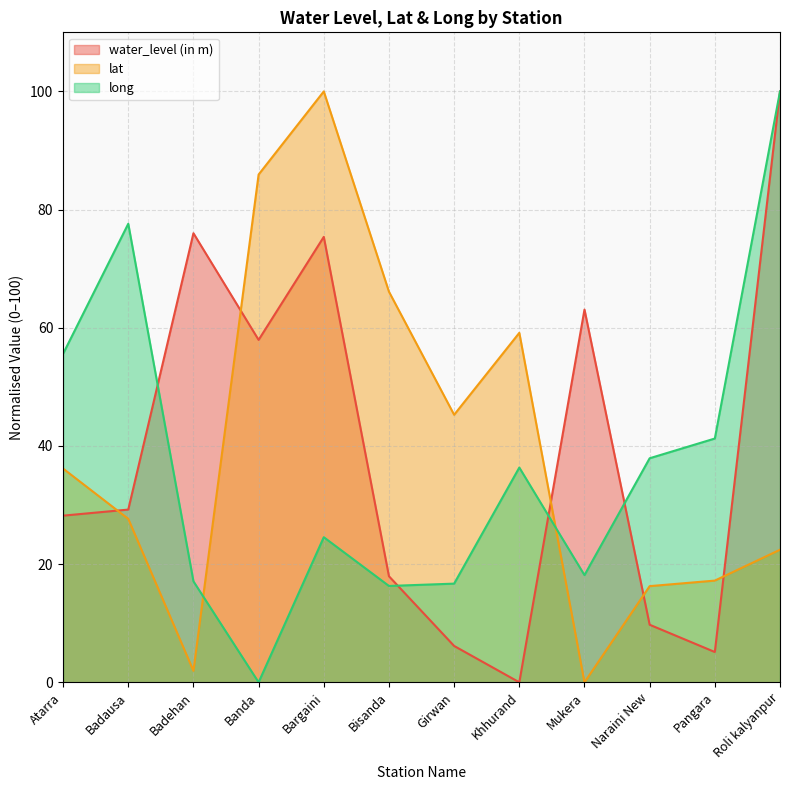

In water_level (in m), how many points are higher than both neighbors (excluding endpoints)?

3